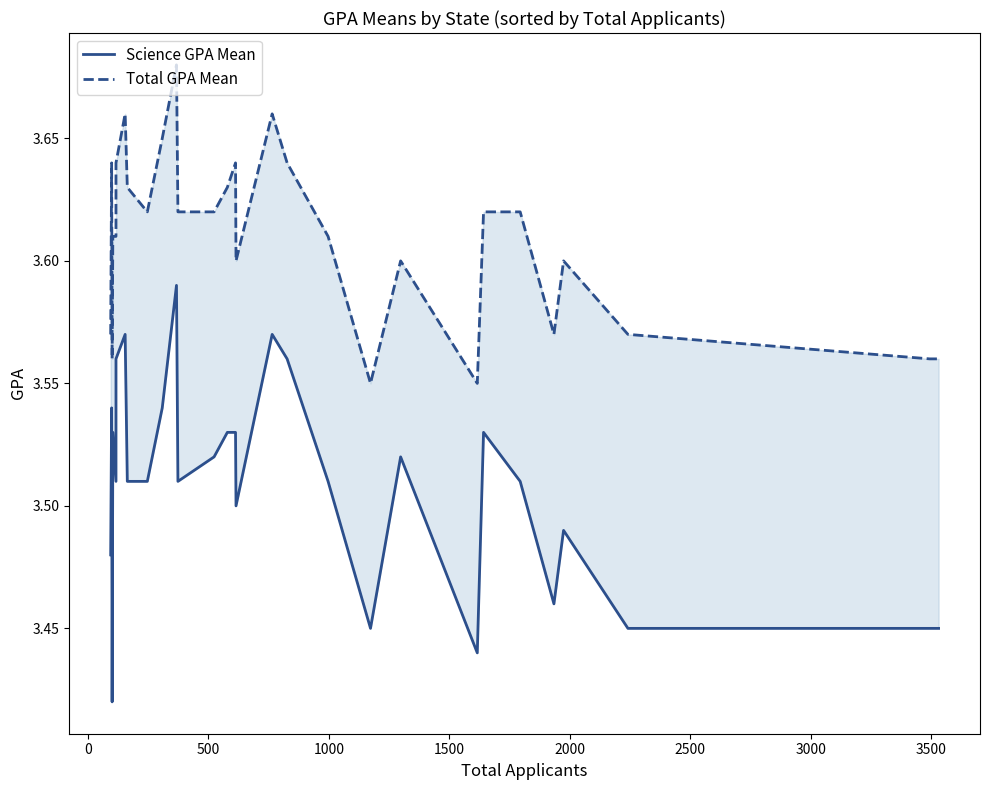

True or false: Total GPA Mean and Science GPA Mean intersect in this chart.

False